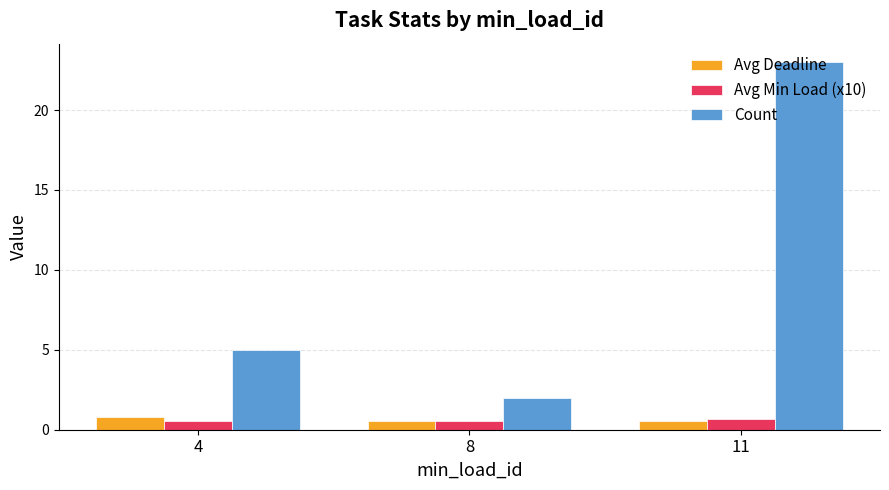

Which series has the largest total across all categories?

Count